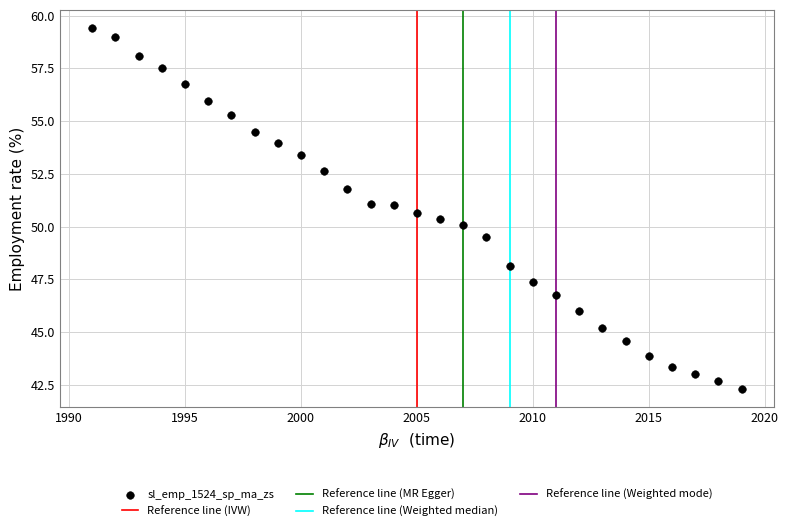

What is the range of X values (max minus min)?

28.0